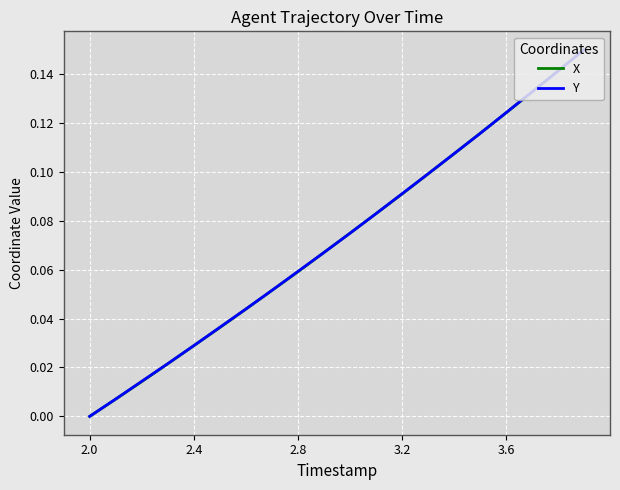

List the series in order of their overall mean, lowest first.

X, Y